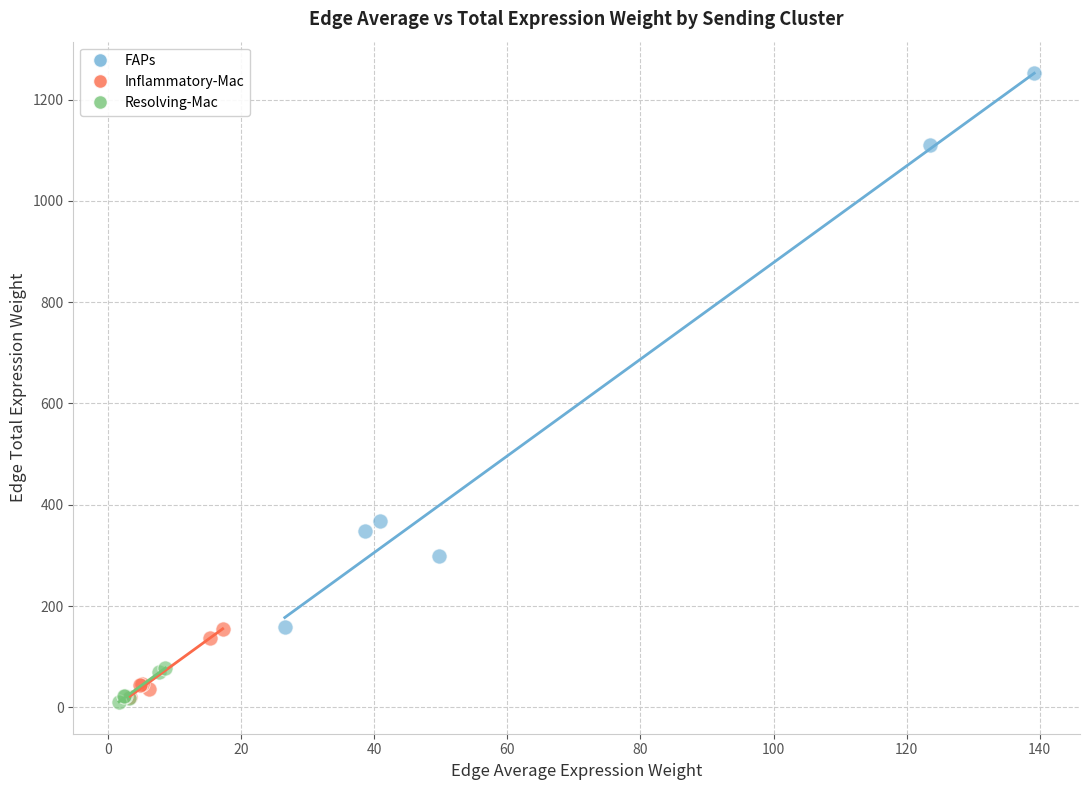

Which series contains the highest Y value?

FAPs